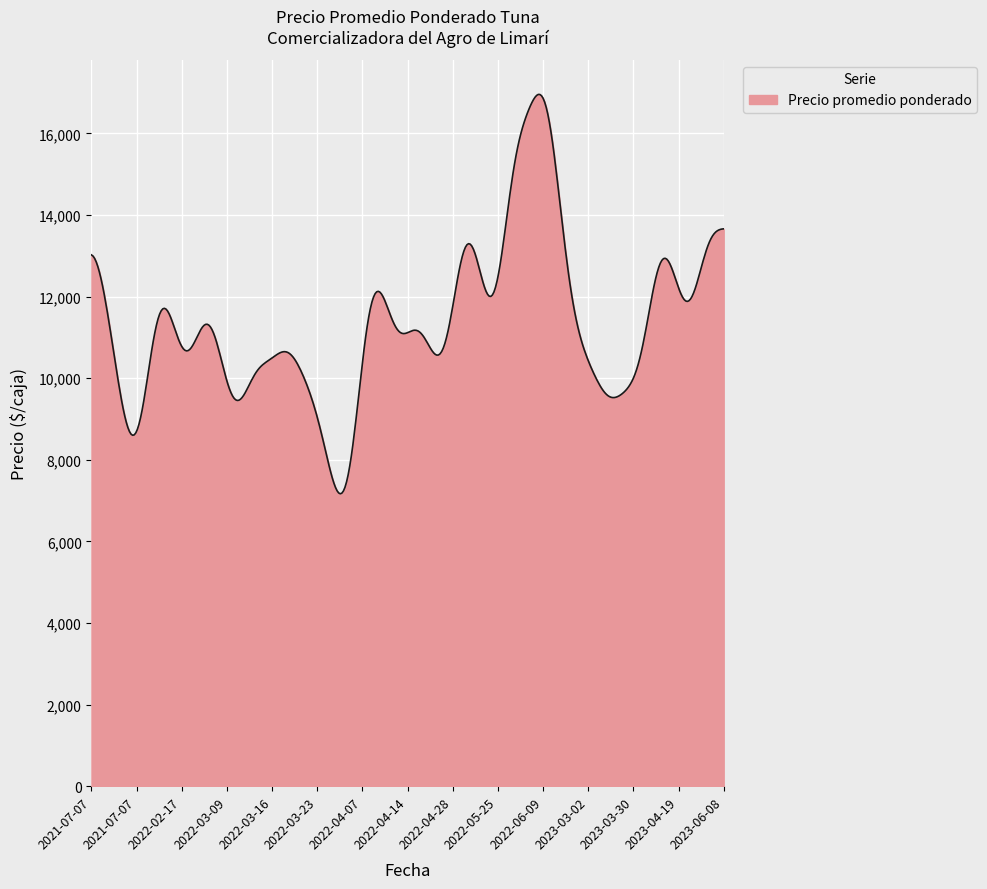

What is the difference between the maximum and minimum values?

9787.0